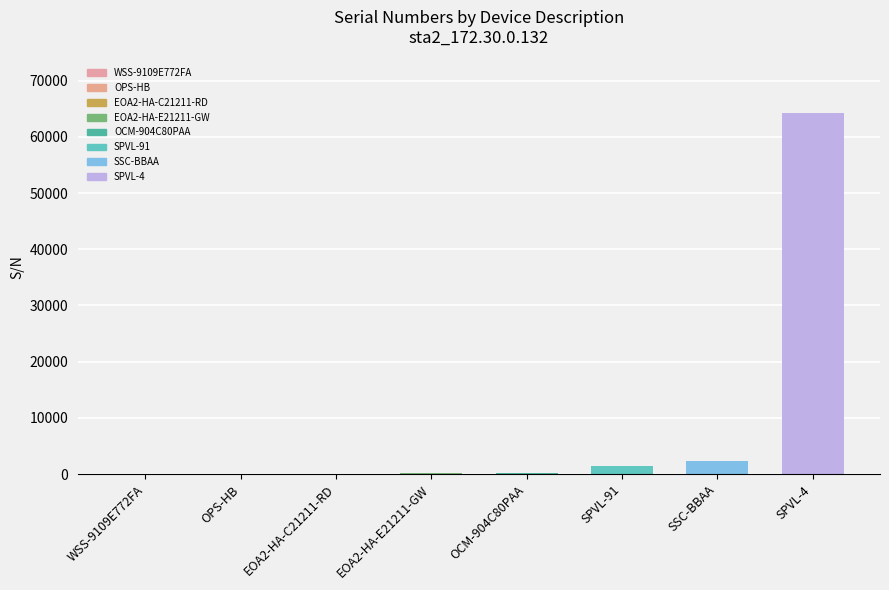

Are the bars horizontal?

No